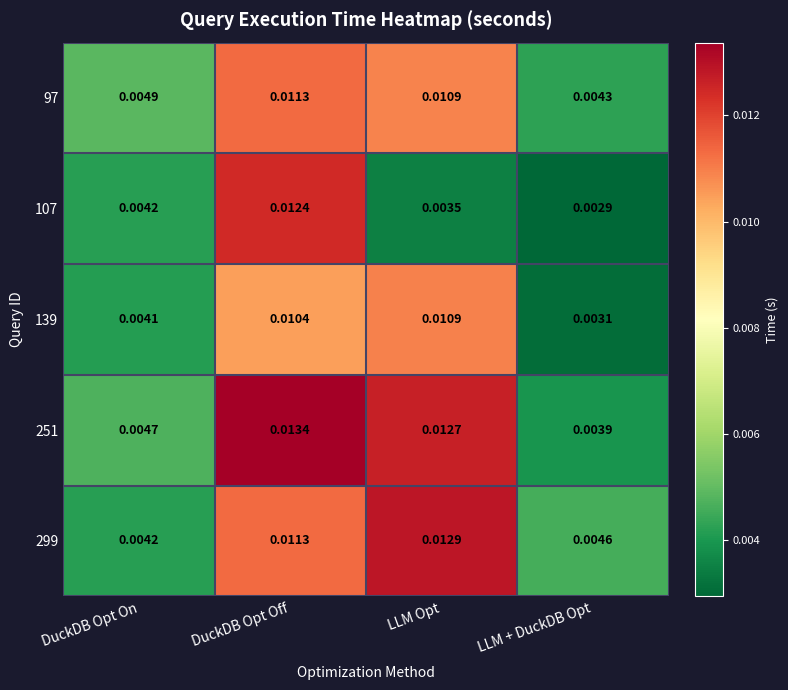

At which category is the sum across all series the highest?

DuckDB Opt Off